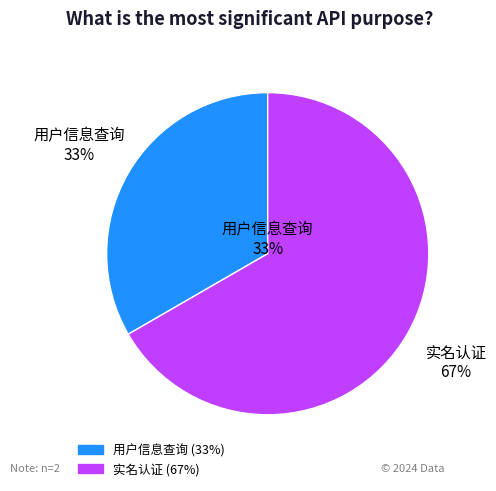

What percentage is the 实名认证 slice, to the nearest percent?

67%